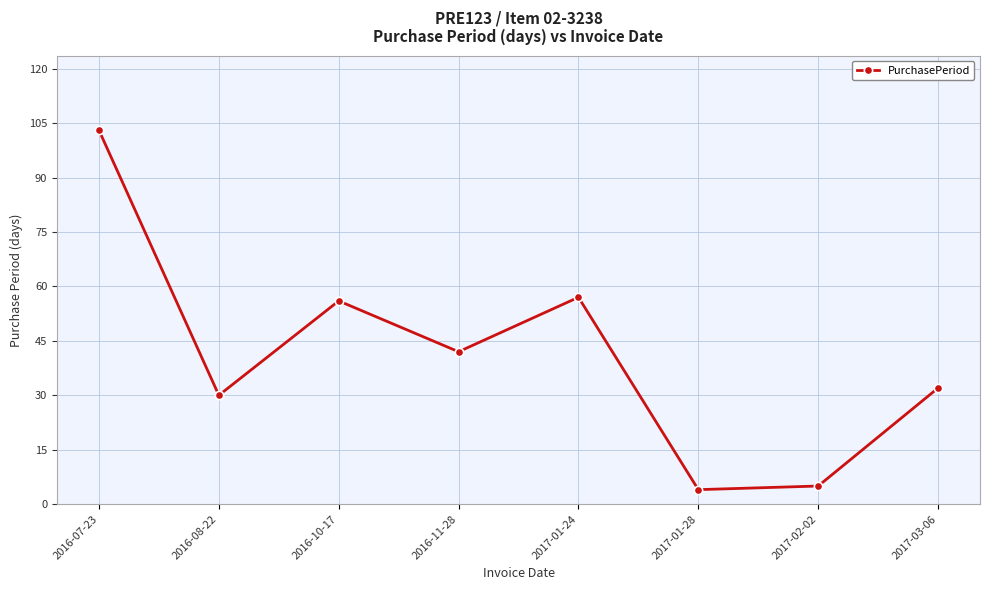

Which label corresponds to the smallest value in the chart?

2017-01-28